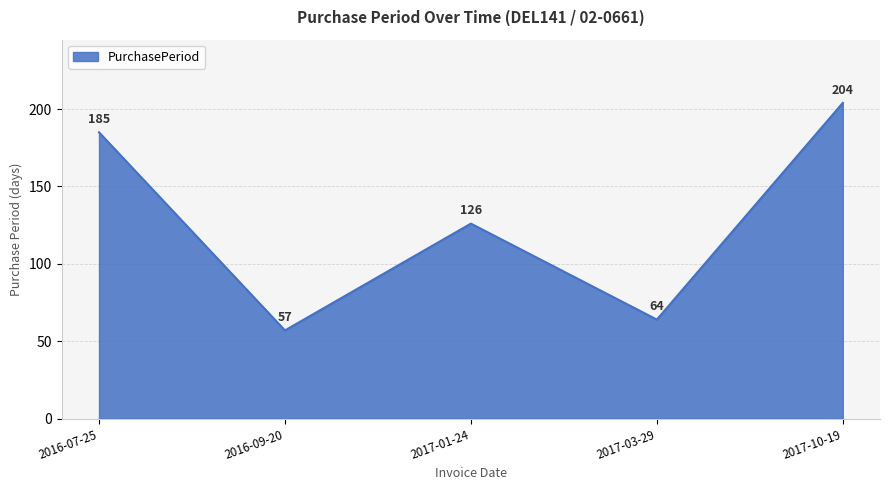

How many distinct data groups are displayed?

1